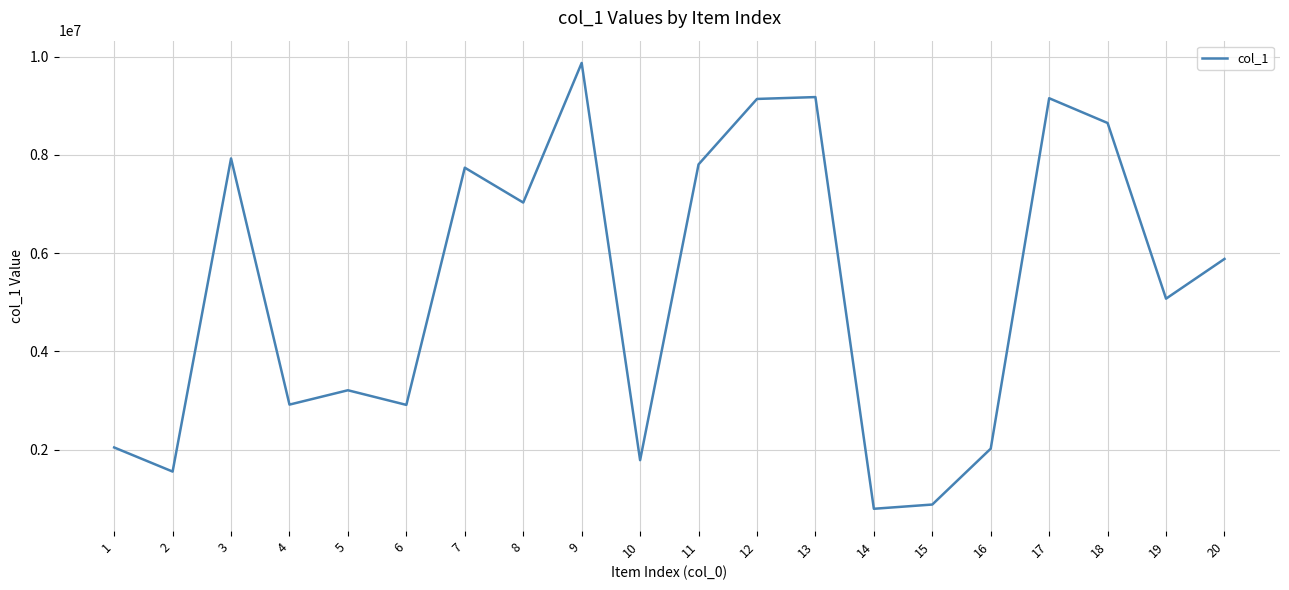

What is the difference between the values at 16 and 8?

5008011